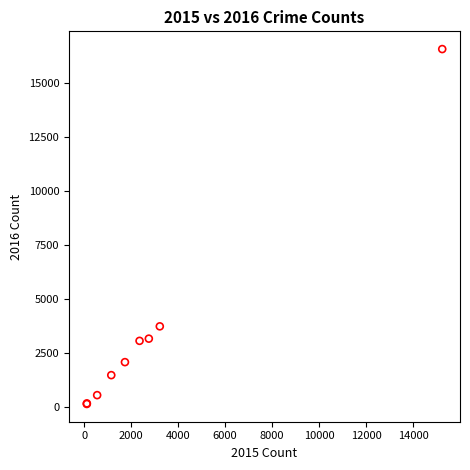

What Y value in the scatter plot is closest to 8359?

3740